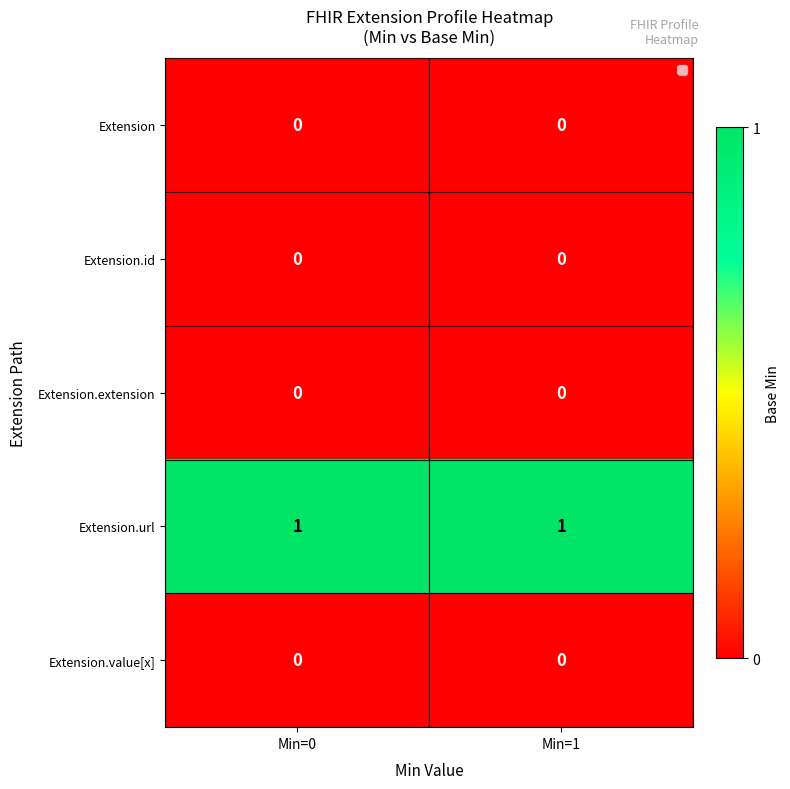

Which series has the largest total across all categories?

Extension.url